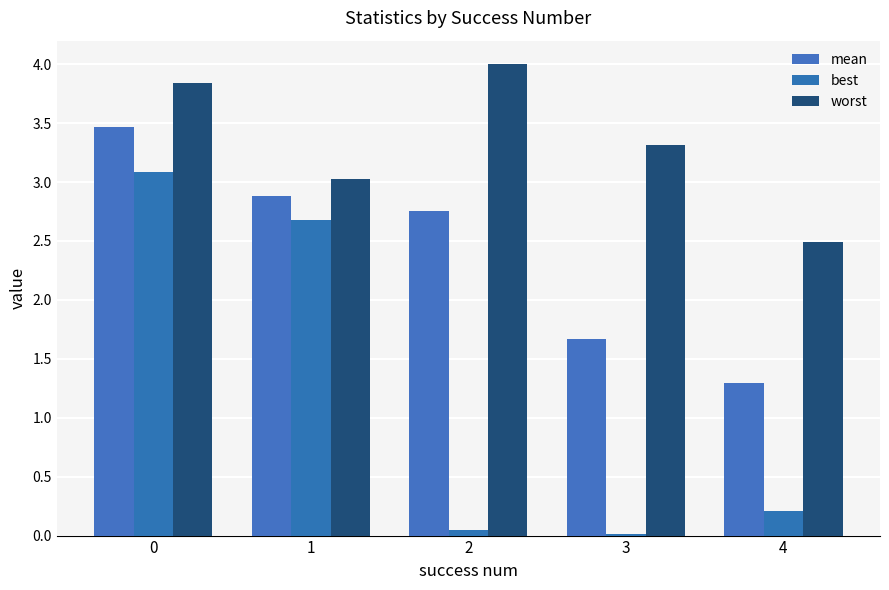

Rank the categories by mean value from lowest to highest.

4, 3, 2, 1, 0